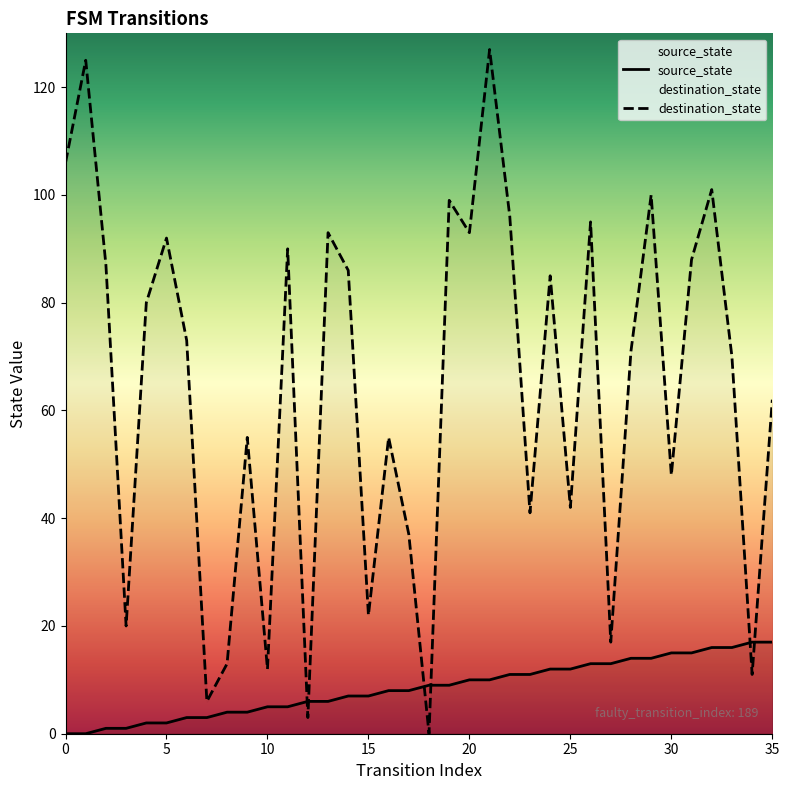

At which category does the chart reach its peak across all series?

21